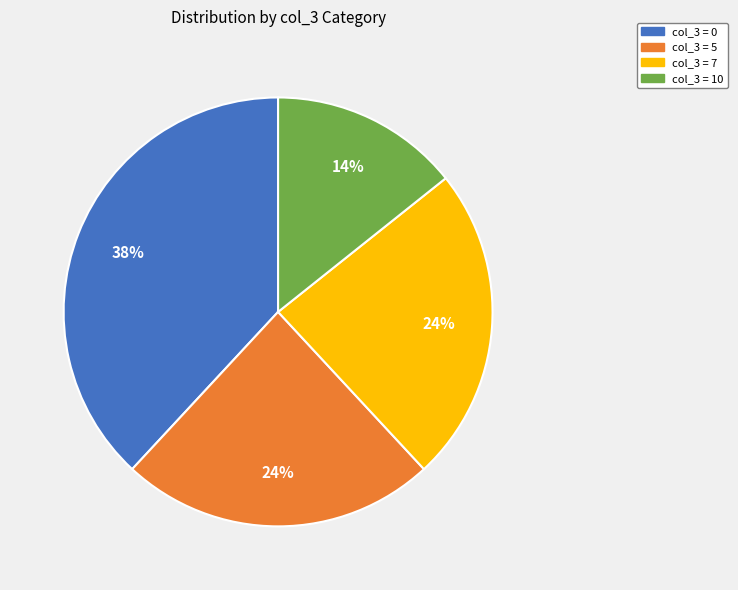

Is there any slice that represents more than half of the pie?

No